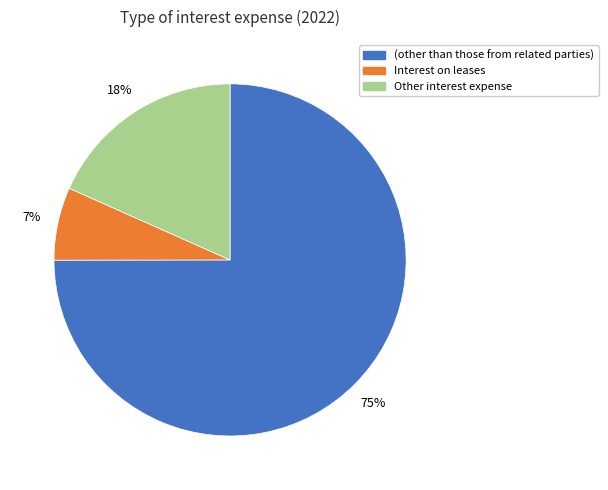

Which category has the smallest portion of the pie?

Interest on leases